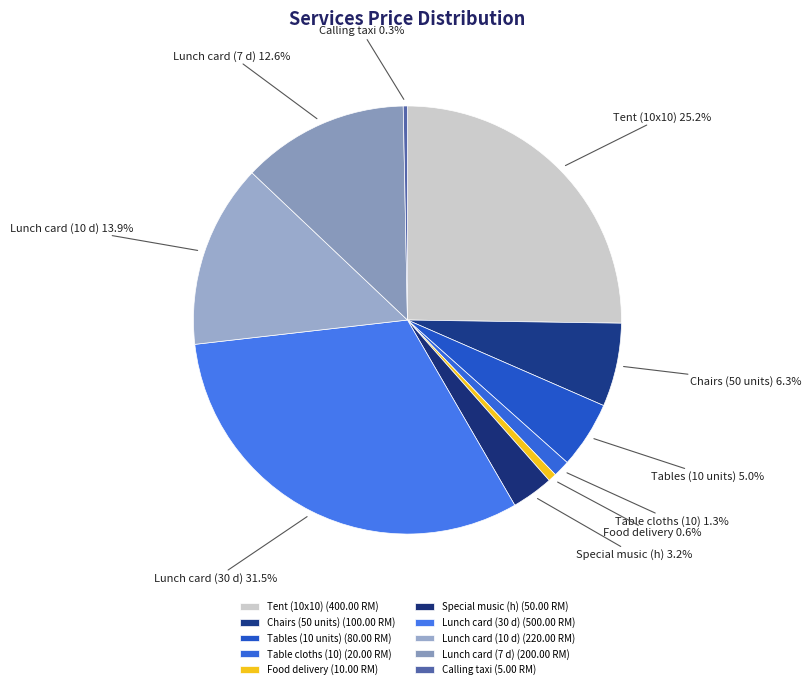

To the nearest percent, what is the difference between the Lunch card (10 d) and Table cloths (10) slice percentages?

13%